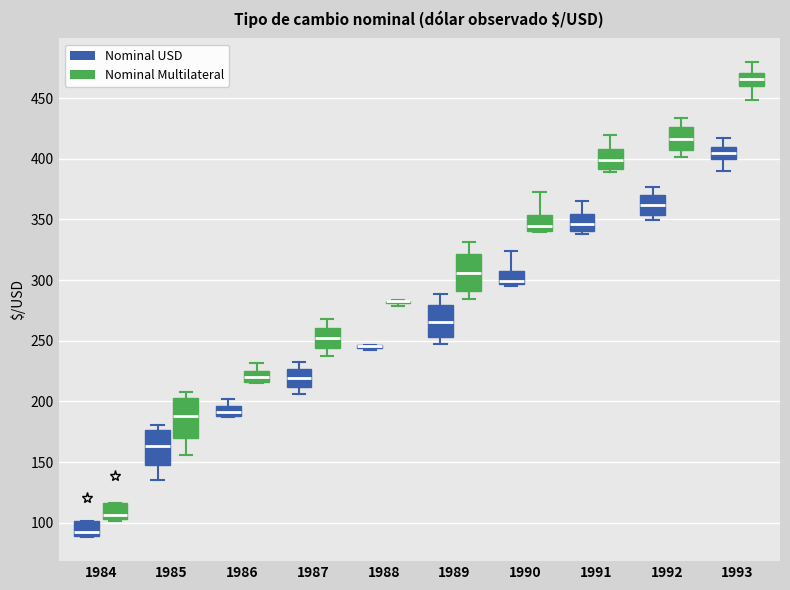

Reading left to right, transcribe this box plot: for each box, give where its median line is, the range the box spans, and where its two whiskers end, as read against the y-axis. The values are not printed on the chart, so give them approximately, as read against the axis.

1984 (Nominal USD): median 90 (just above the box's lower edge), box 90 to 100, whiskers 90 to 100
1984 (Nominal Multilateral): median 105 (just above the box's lower edge), box 105 to 115, whiskers 100 to 115
1985 (Nominal USD): median 165, box 150 to 175, whiskers 135 to 180
1985 (Nominal Multilateral): median 190, box 170 to 205, whiskers 155 to 210
1986 (Nominal USD): median 190 (inside the box), box 190 to 195, whiskers 185 to 200
1986 (Nominal Multilateral): median 220, box 215 to 225, whiskers 215 (just below the box's lower edge) to 230
1987 (Nominal USD): median 220, box 210 to 225, whiskers 205 to 235
1987 (Nominal Multilateral): median 250, box 245 to 260, whiskers 235 to 270
1988 (Nominal USD): box collapsed to a line at 245, whiskers 240 to 245
1988 (Nominal Multilateral): box collapsed to a line at 280, whiskers 280 to 285
1989 (Nominal USD): median 265, box 255 to 280, whiskers 250 to 290
1989 (Nominal Multilateral): median 305, box 290 to 320, whiskers 285 to 330
1990 (Nominal USD): median 300, box 295 to 310, whiskers 295 to 325
1990 (Nominal Multilateral): median 345, box 340 to 355, whiskers 340 to 375
1991 (Nominal USD): median 345, box 340 to 355, whiskers 340 (just below the box's lower edge) to 365
1991 (Nominal Multilateral): median 400, box 390 to 410, whiskers 390 (just below the box's lower edge) to 420
1992 (Nominal USD): median 360, box 355 to 370, whiskers 350 to 375
1992 (Nominal Multilateral): median 415, box 405 to 425, whiskers 400 to 435
1993 (Nominal USD): median 405, box 400 to 410, whiskers 390 to 415
1993 (Nominal Multilateral): median 465, box 460 to 470, whiskers 450 to 480